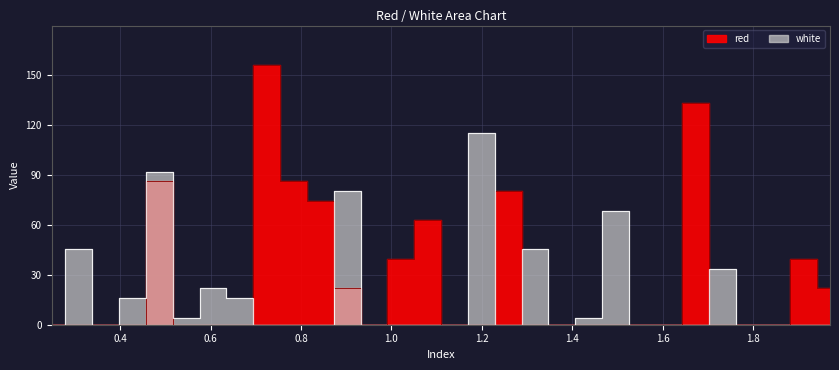

How many series are shown in this chart?

2